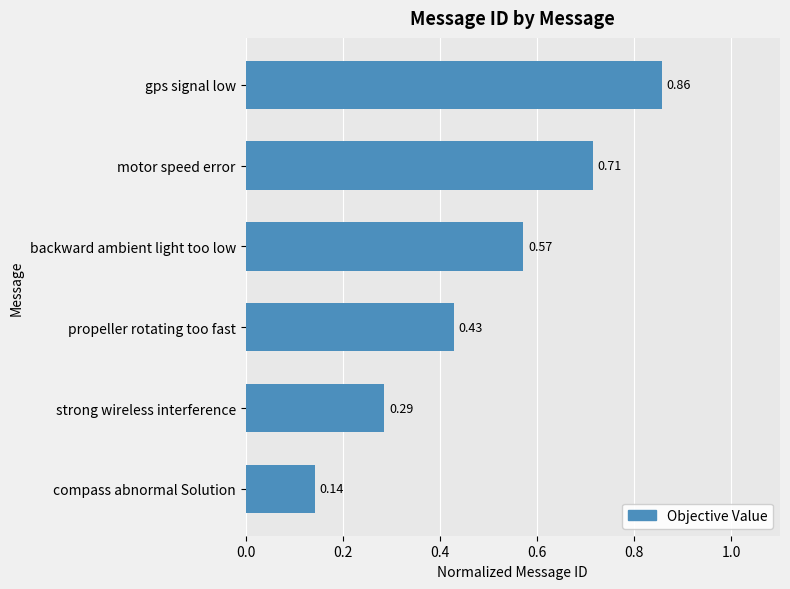

What is the sum of the values at backward ambient light too low and motor speed error?

1.3